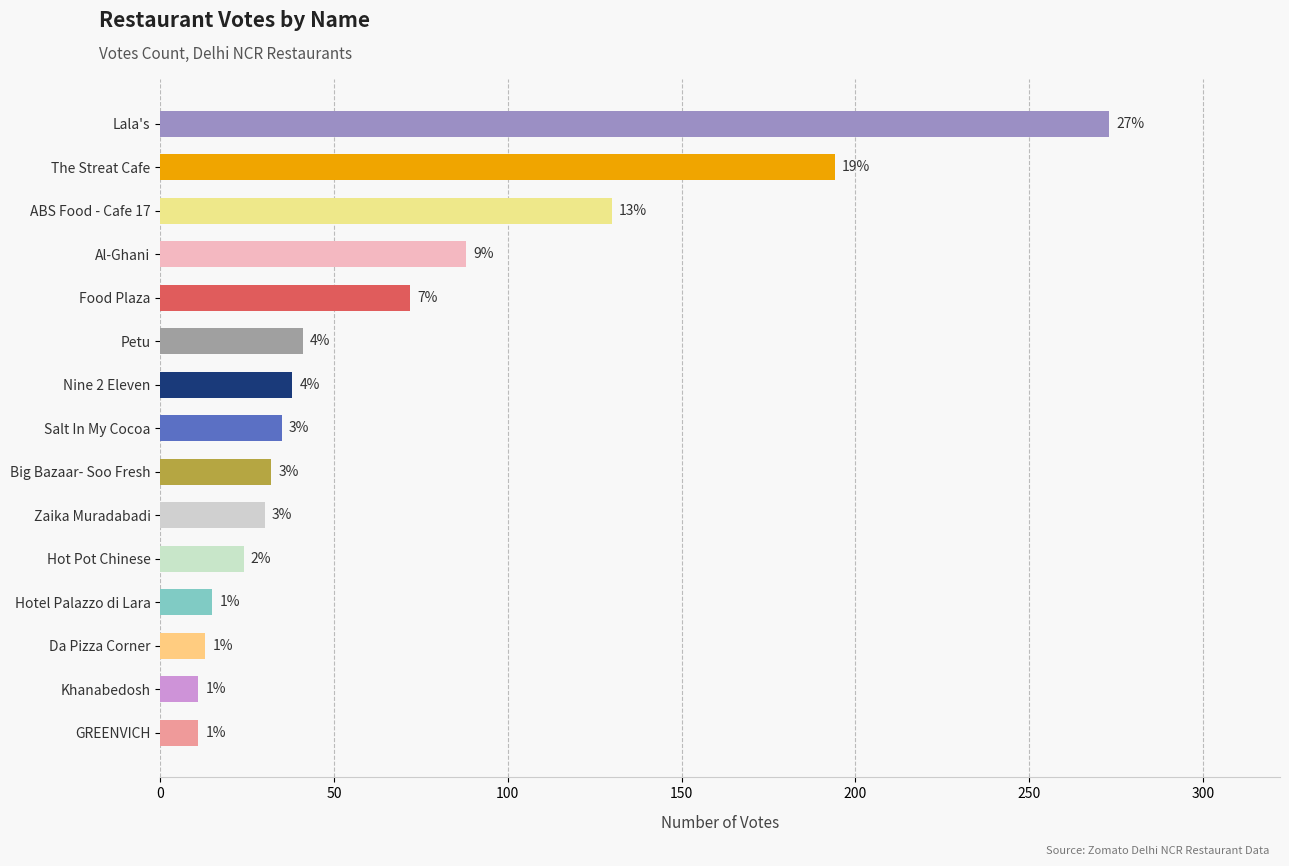

How many bars are there in total?

15